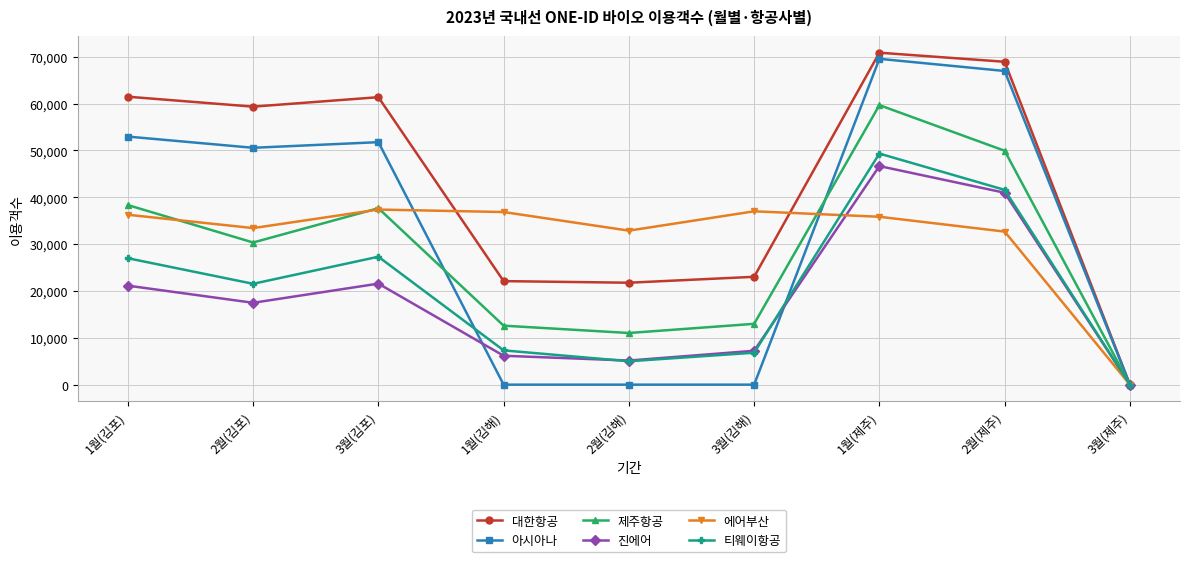

At which category is the sum across all series the highest?

1월(제주)